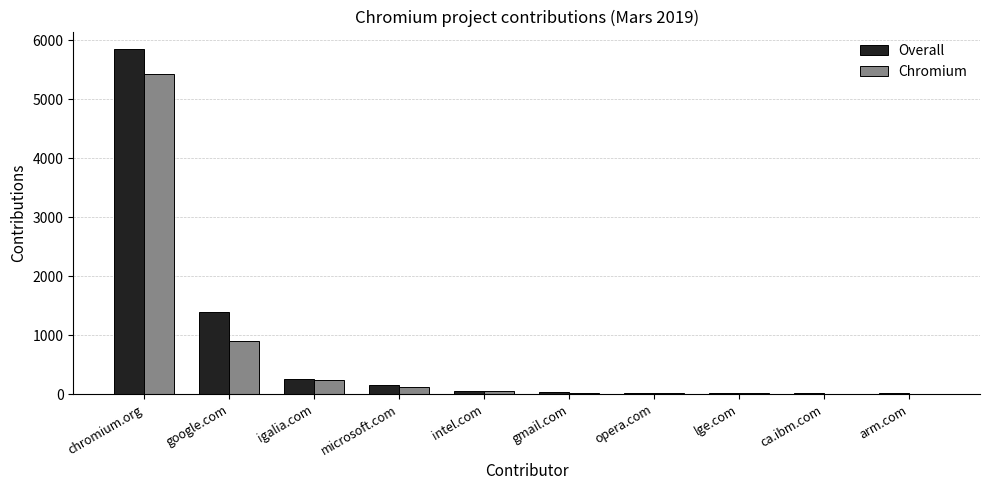

Count the number of data series in this chart.

2